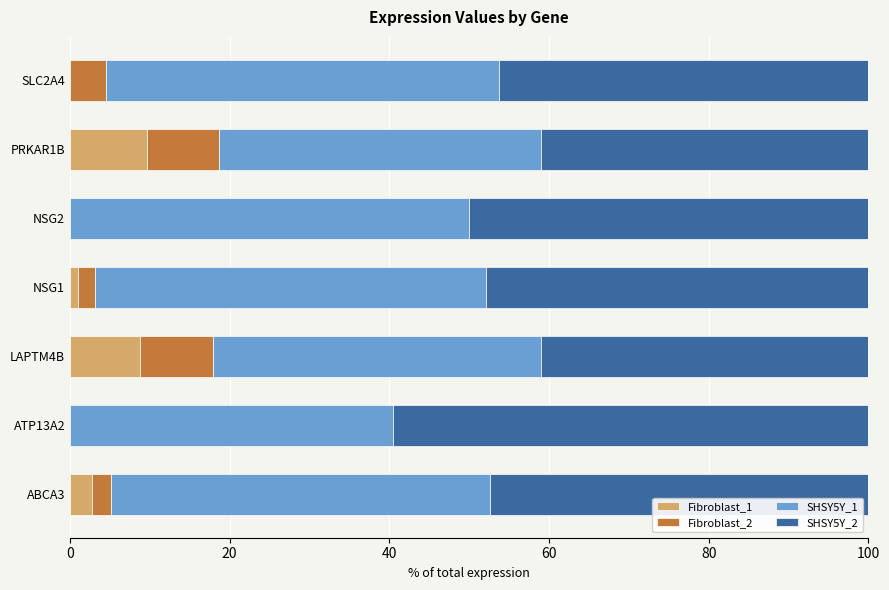

What is the total value across all series at ATP13A2?

100.0